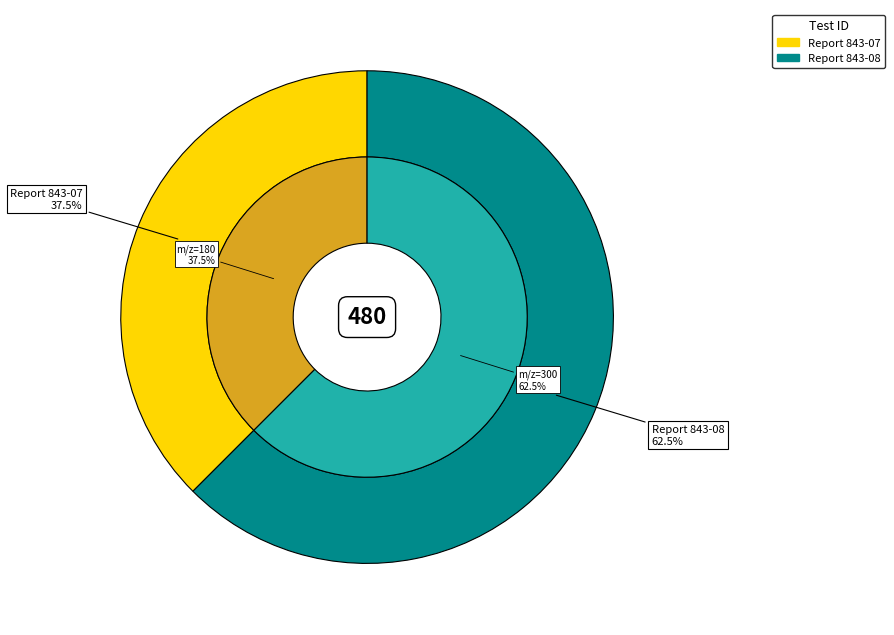

True or false: Report 843-08 accounts for 69% of the total.

False